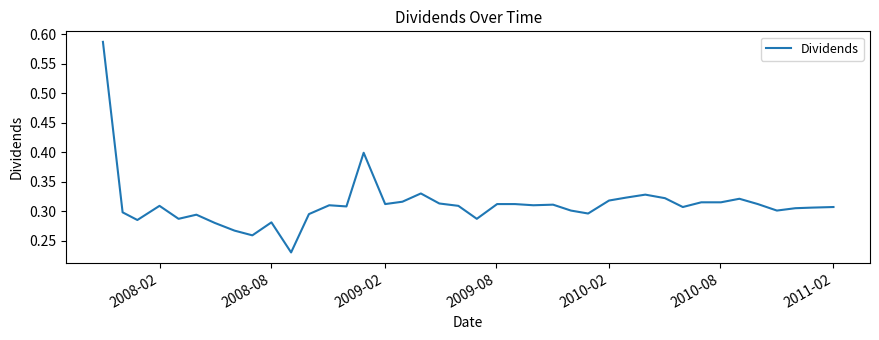

Is this an area chart (filled region under the line)?

No